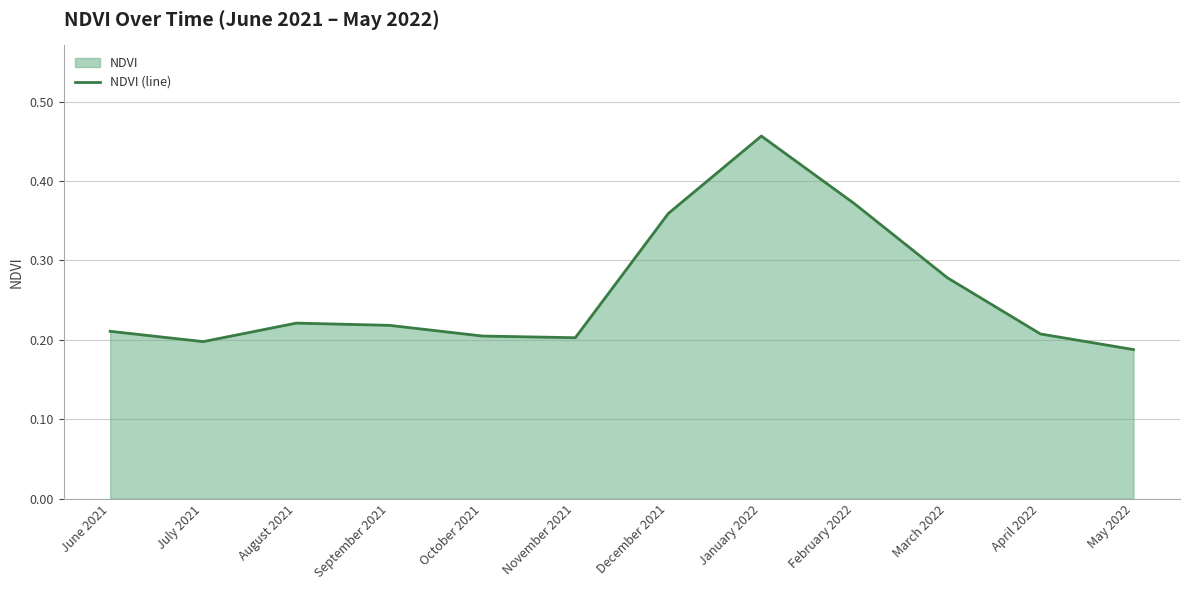

Reading left to right, what are all the values shown in this chart?

0.2	0.2	0.2	0.2	0.2	0.2	0.4	0.5	0.4	0.3	0.2	0.2